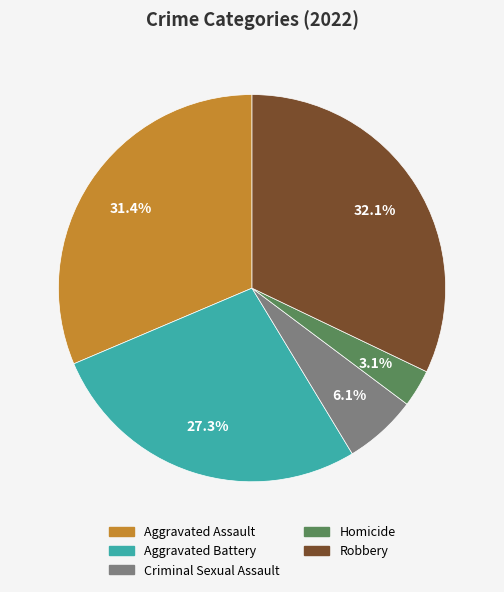

What percentage is the Criminal Sexual Assault slice, to the nearest percent?

6%